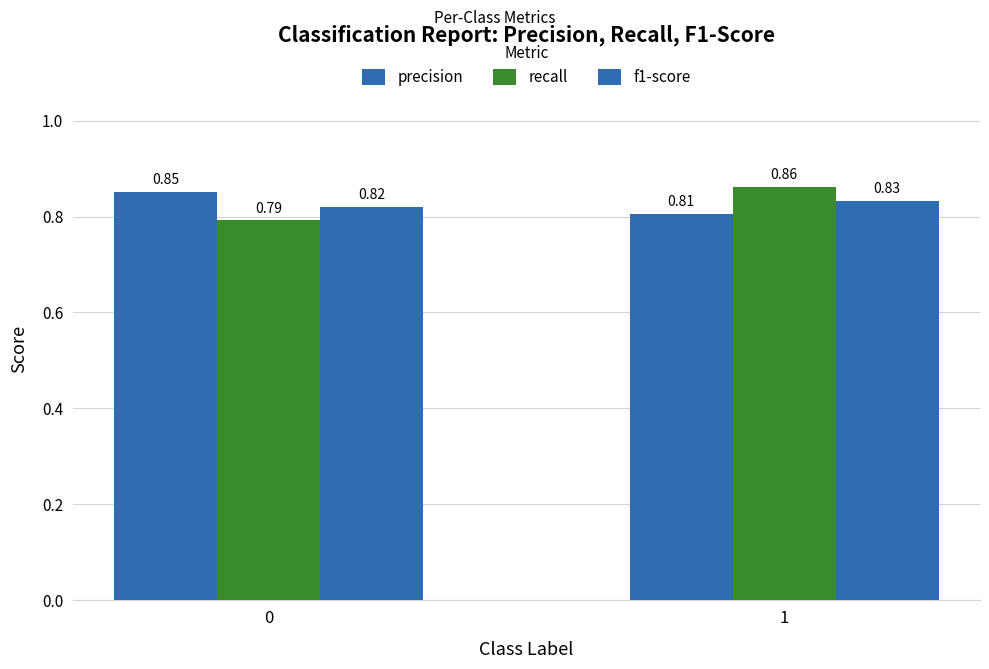

How many series are shown in this chart?

3